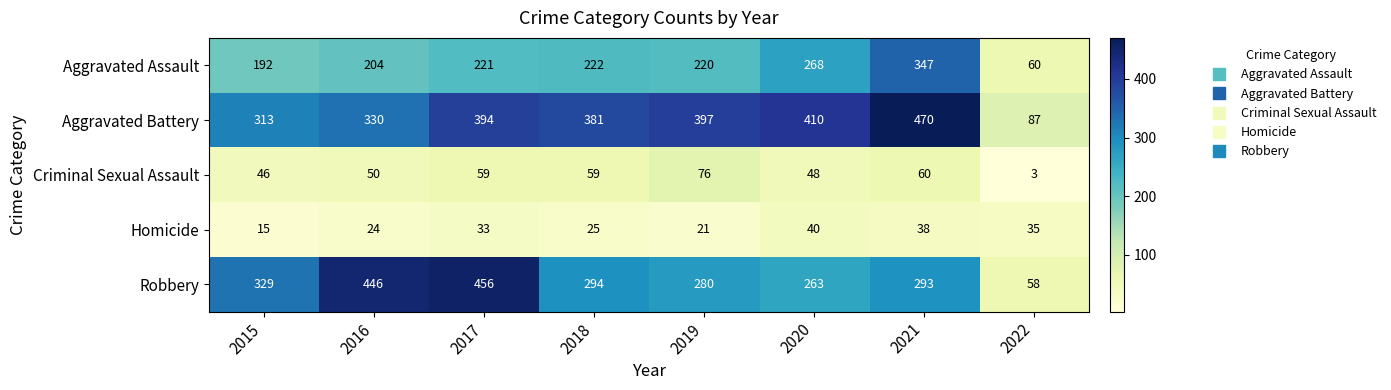

How many data points does each series have?

8